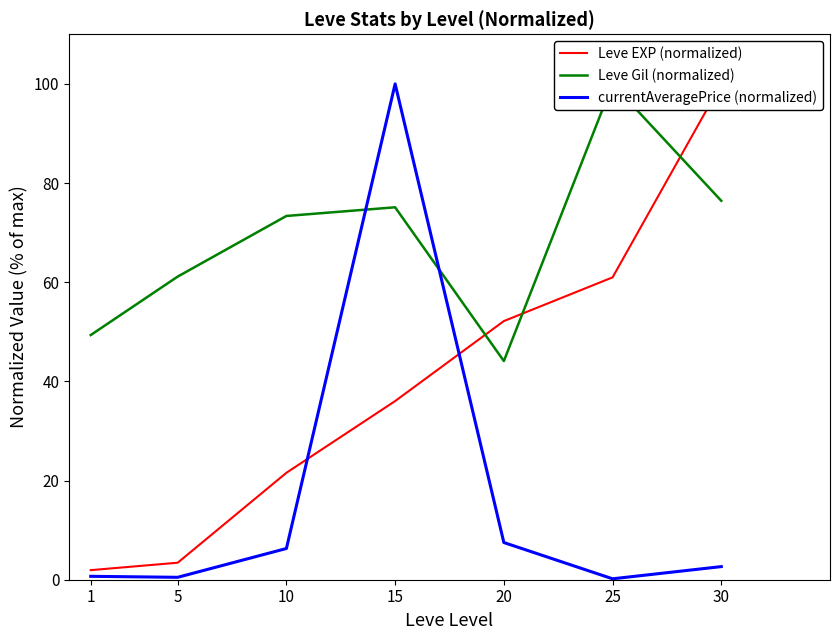

Reading right to left, transcribe all the data shown in this chart.

Leve EXP (normalized): 30=100.0	25=61.0	20=52.2	15=36.0	10=21.6	5=3.4	1=1.9
Leve Gil (normalized): 30=76.4	25=100.0	20=44.1	15=75.1	10=73.4	5=61.1	1=49.3
currentAveragePrice (normalized): 30=2.6	25=0.2	20=7.5	15=100.0	10=6.3	5=0.5	1=0.7